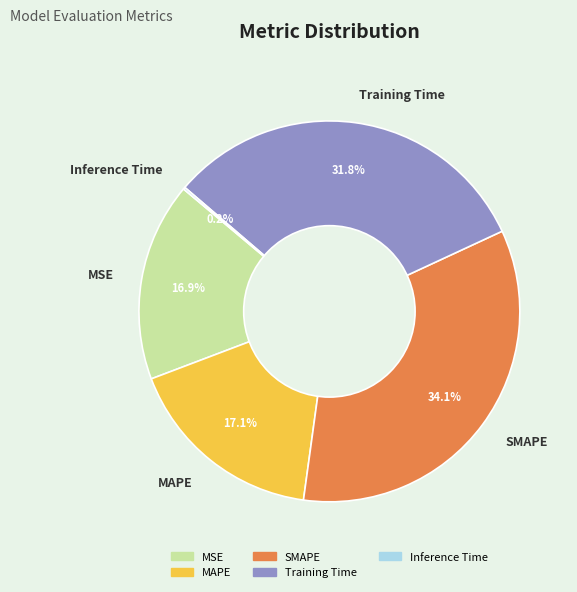

What is the ratio of the value at Training Time to the value at MAPE?

1.9